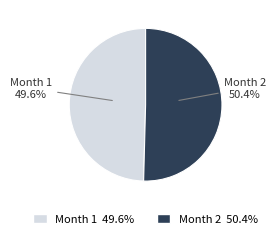

Rank the categories by value from highest to lowest.

Month 2, Month 1